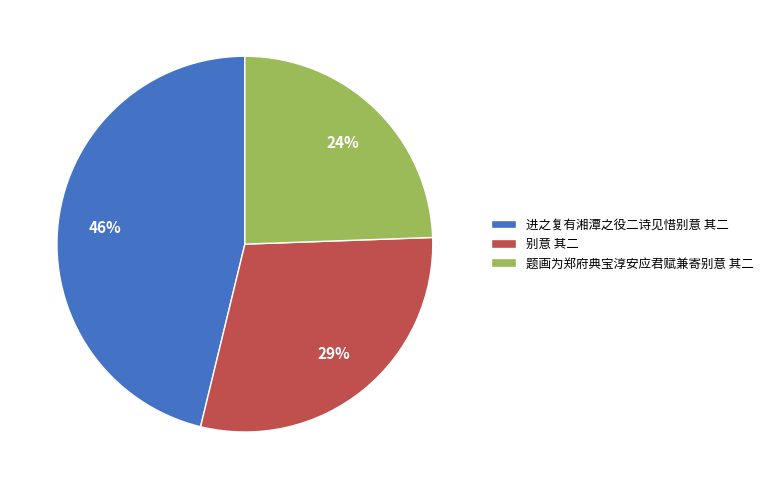

How many slices are in this pie chart?

3